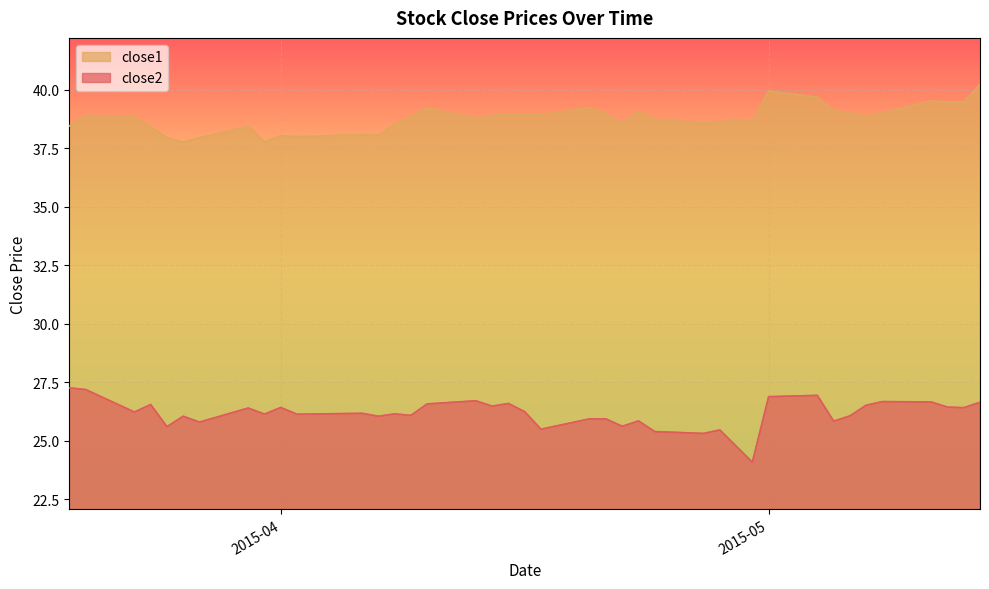

How many lines are shown in the chart?

2